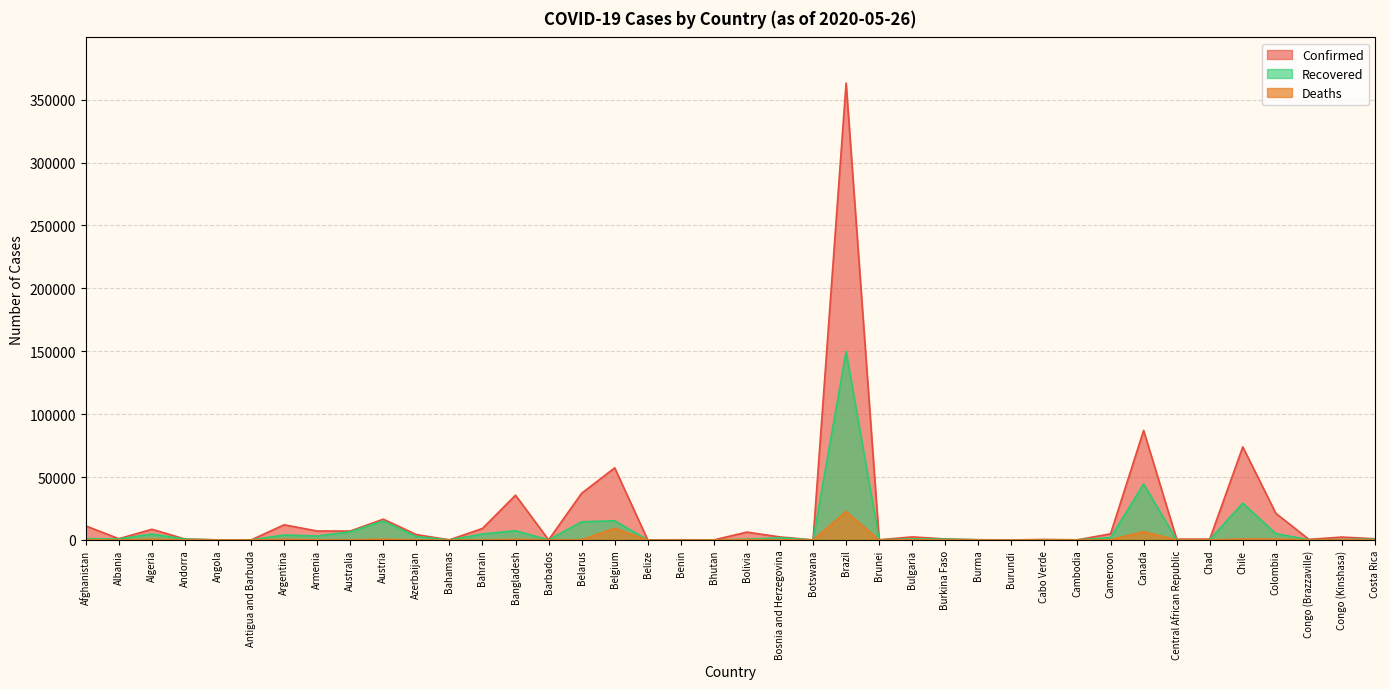

Reading left to right, transcribe all the data shown in this chart.

Confirmed: Afghanistan=11173	Albania=1004	Algeria=8503	Andorra=763	Angola=69	Antigua and Barbuda=25	Argentina=12076	Armenia=7113	Australia=7118	Austria=16539	Azerbaijan=4271	Bahamas=100	Bahrain=9171	Bangladesh=35585	Barbados=92	Belarus=37144	Belgium=57342	Belize=18	Benin=191	Bhutan=27	Bolivia=6263	Bosnia and Herzegovina=2406	Botswana=35	Brazil=363211	Brunei=141	Bulgaria=2433	Burkina Faso=832	Burma=203	Burundi=42	Cabo Verde=390	Cambodia=124	Cameroon=4890	Canada=87040	Central African Republic=652	Chad=687	Chile=73997	Colombia=21175	Congo (Brazzaville)=487	Congo (Kinshasa)=2297	Costa Rica=951
Recovered: Afghanistan=1097	Albania=795	Algeria=4747	Andorra=663	Angola=18	Antigua and Barbuda=19	Argentina=3999	Armenia=3145	Australia=6532	Austria=15138	Azerbaijan=2741	Bahamas=46	Bahrain=4753	Bangladesh=7334	Barbados=70	Belarus=14449	Belgium=15297	Belize=16	Benin=84	Bhutan=6	Bolivia=629	Bosnia and Herzegovina=1696	Botswana=19	Brazil=149911	Brunei=137	Bulgaria=862	Burkina Faso=672	Burma=123	Burundi=20	Cabo Verde=155	Cambodia=122	Cameroon=1865	Canada=44543	Central African Republic=22	Chad=244	Chile=29302	Colombia=5016	Congo (Brazzaville)=147	Congo (Kinshasa)=337	Costa Rica=628
Deaths: Afghanistan=219	Albania=32	Algeria=609	Andorra=51	Angola=4	Antigua and Barbuda=3	Argentina=456	Armenia=87	Australia=102	Austria=641	Azerbaijan=51	Bahamas=11	Bahrain=14	Bangladesh=501	Barbados=7	Belarus=204	Belgium=9312	Belize=2	Benin=3	Bhutan=0	Bolivia=250	Bosnia and Herzegovina=146	Botswana=1	Brazil=22666	Brunei=1	Bulgaria=130	Burkina Faso=52	Burma=6	Burundi=1	Cabo Verde=3	Cambodia=0	Cameroon=165	Canada=6640	Central African Republic=1	Chad=61	Chile=761	Colombia=727	Congo (Brazzaville)=16	Congo (Kinshasa)=67	Costa Rica=10